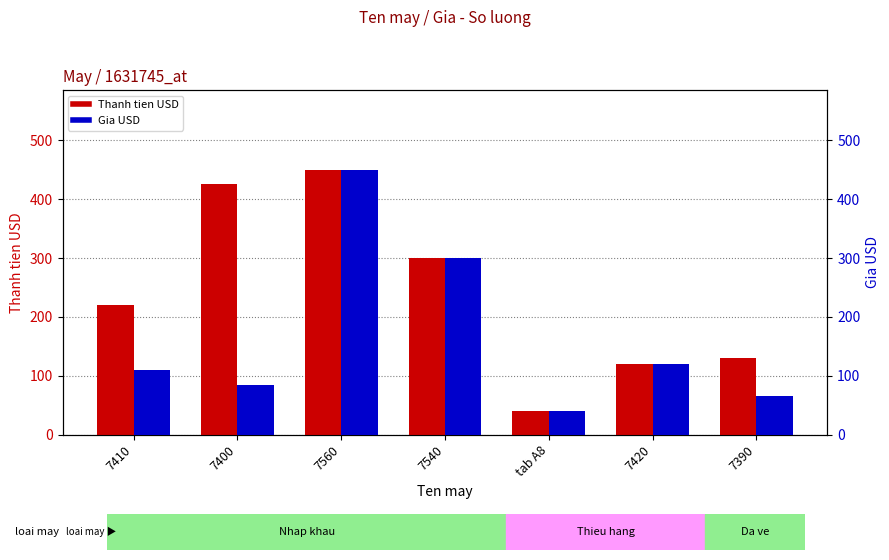

What is the label of the 7th bar from the right?

7410